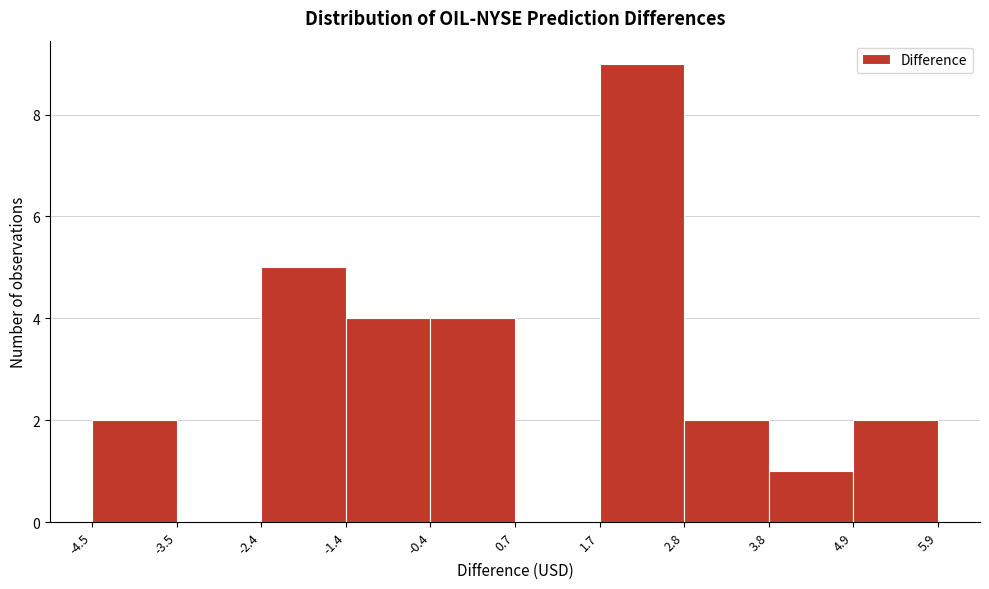

Which range on the x-axis has the tallest bar?

1.7 to 2.8